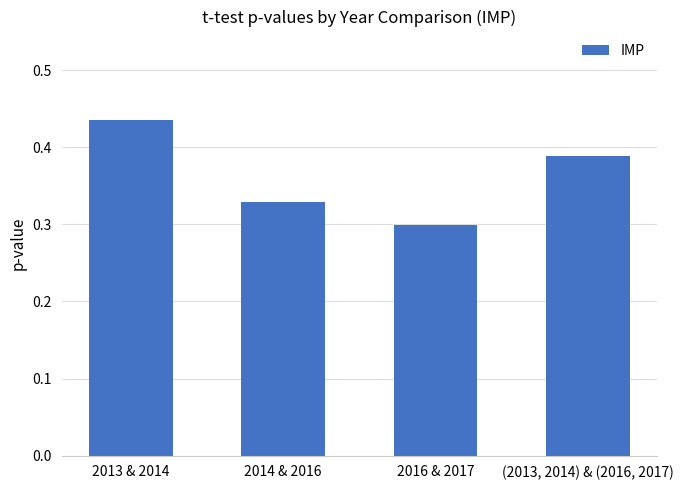

The chart shows a value of 0.3 at 2014 & 2016. True or false?

True